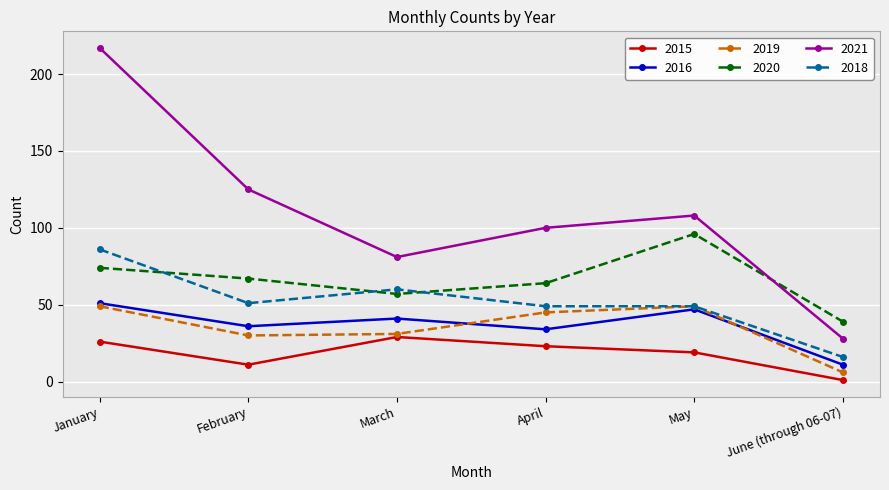

What are all the series names shown in the legend?

2015, 2016, 2019, 2020, 2021, 2018